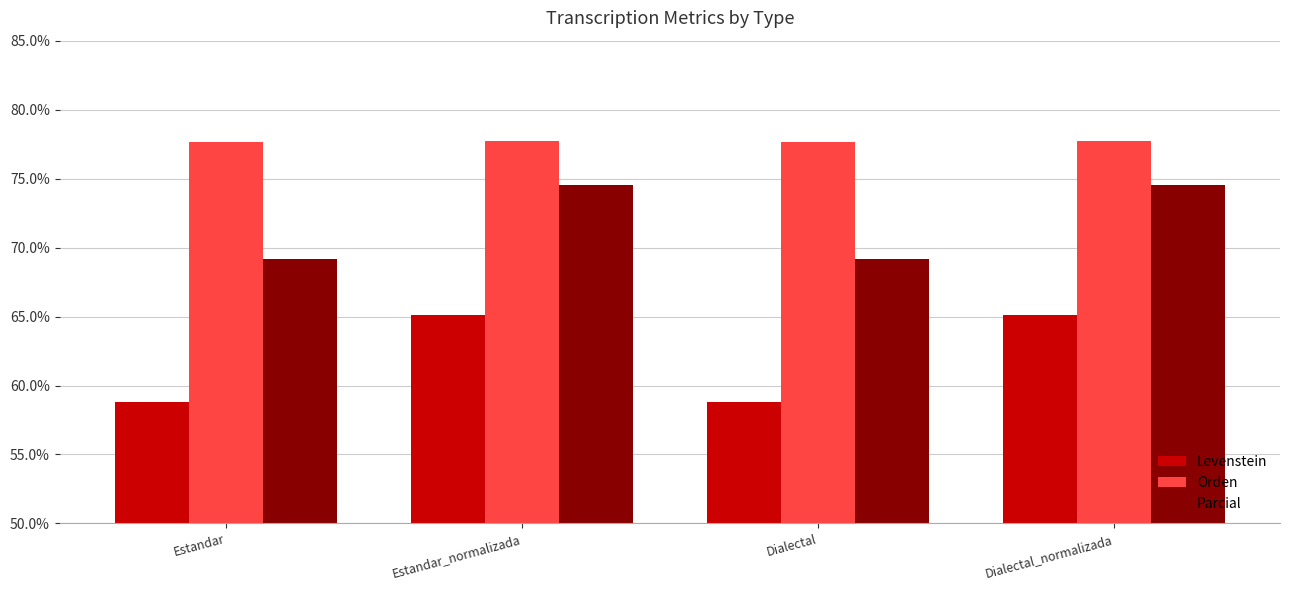

What is the minimum value for Orden?

77.7